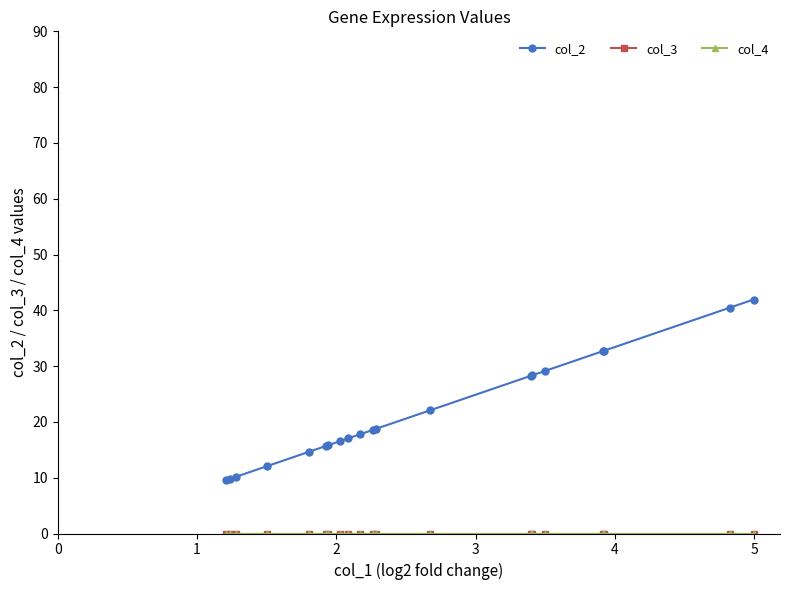

Is the value of col_4 at 15 greater than the value of col_3 at 9?

No